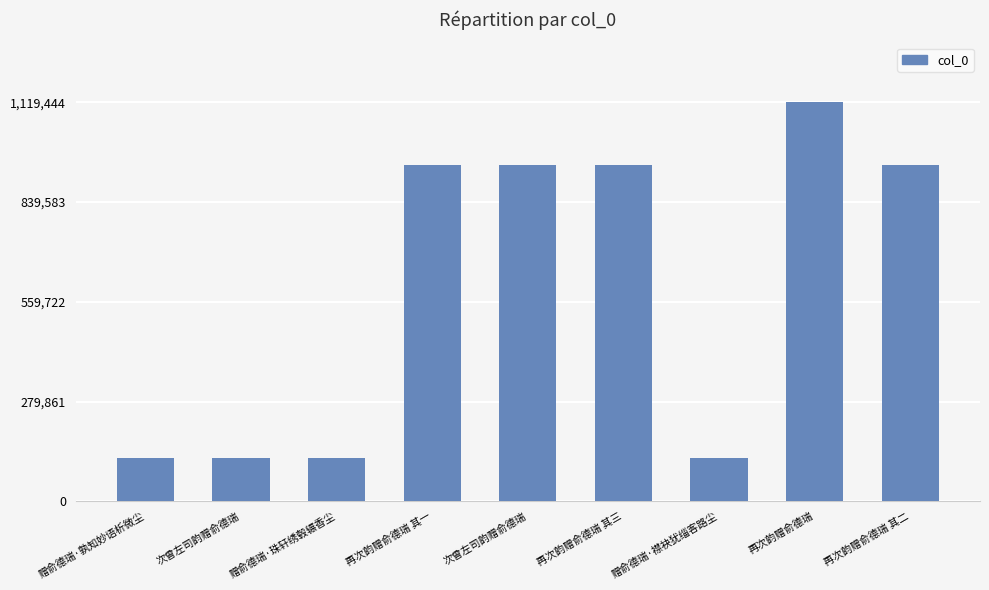

How many series are shown in this chart?

1